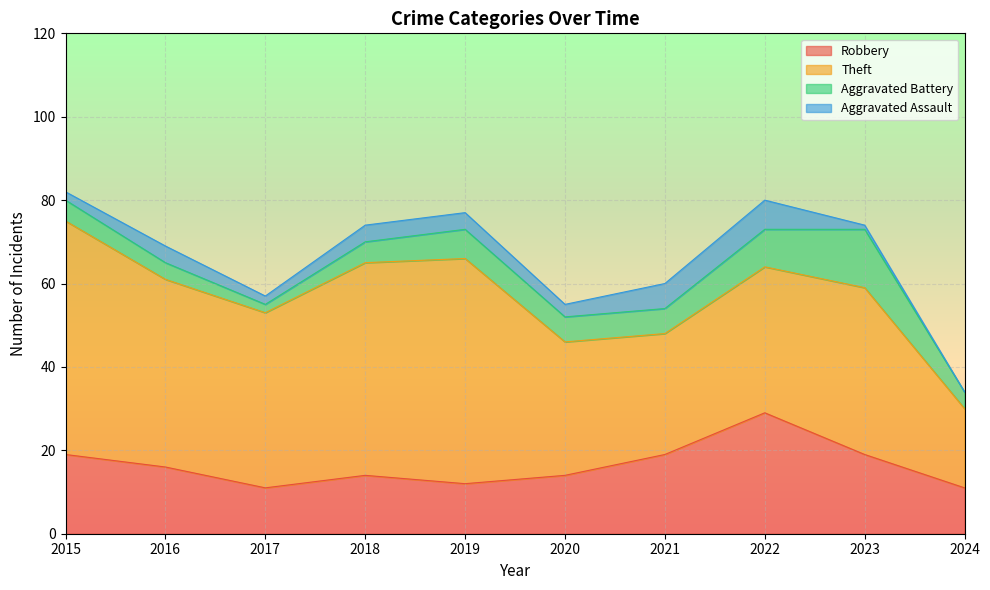

What is the total value across all series at 2024?

34